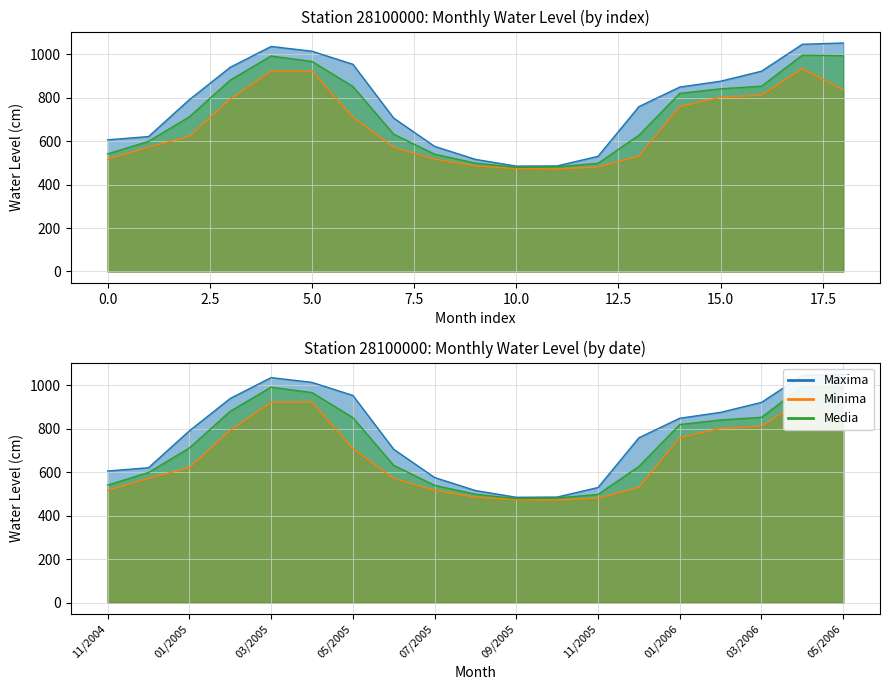

What is the label of the 3rd point from the left?

01/2005